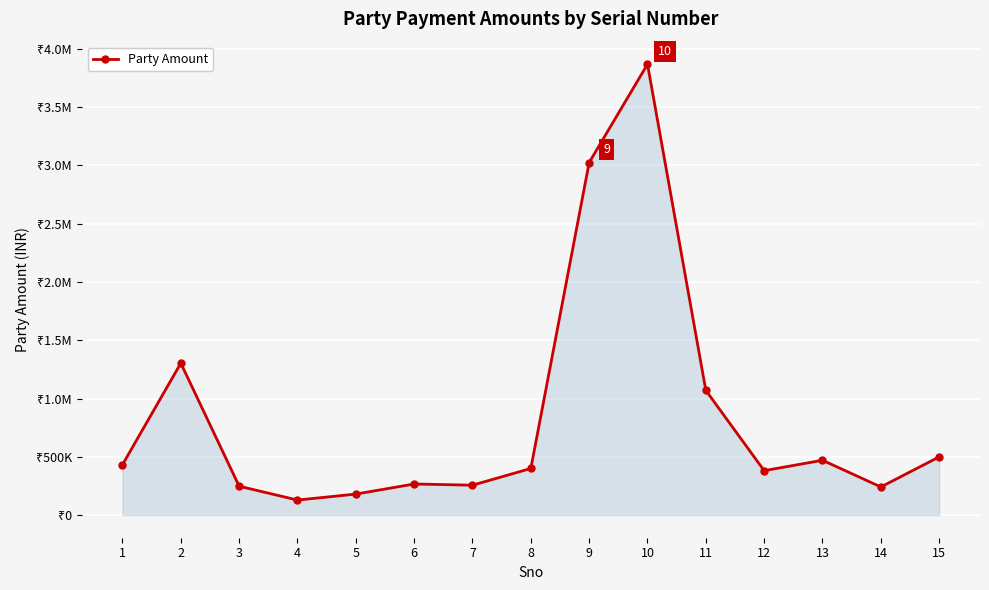

What is the sum of all values?

12781732